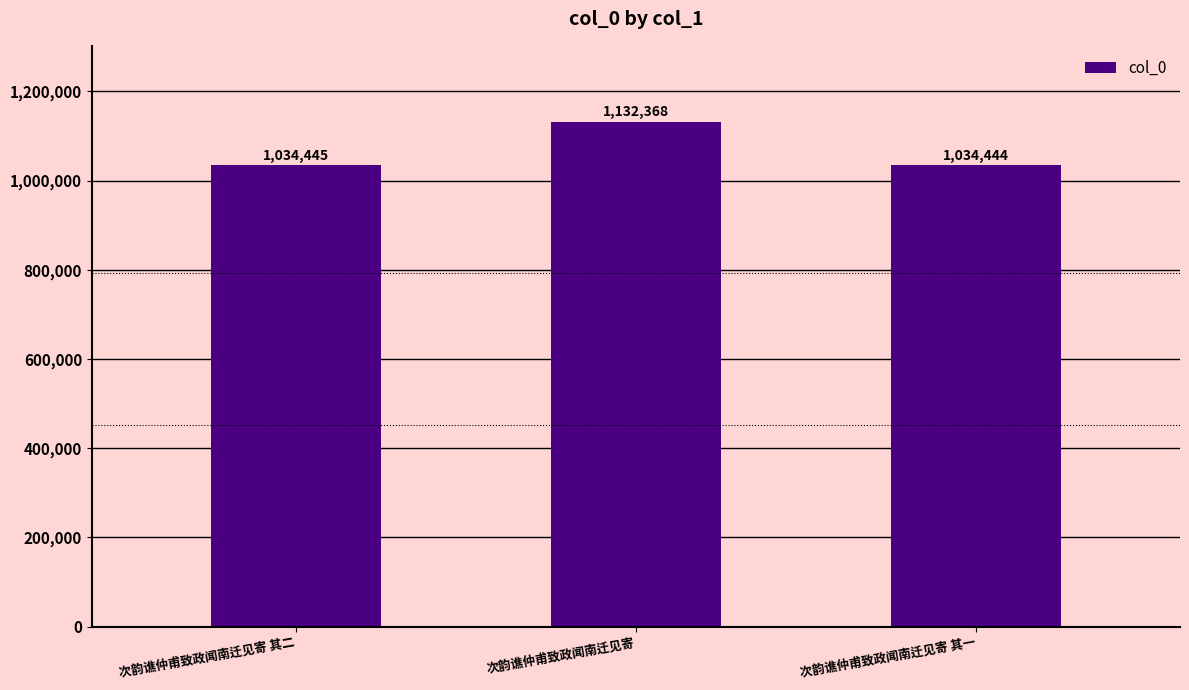

True or false: the data shows 466176 at 次韵谯仲甫致政闻南迁见寄 其二.

False